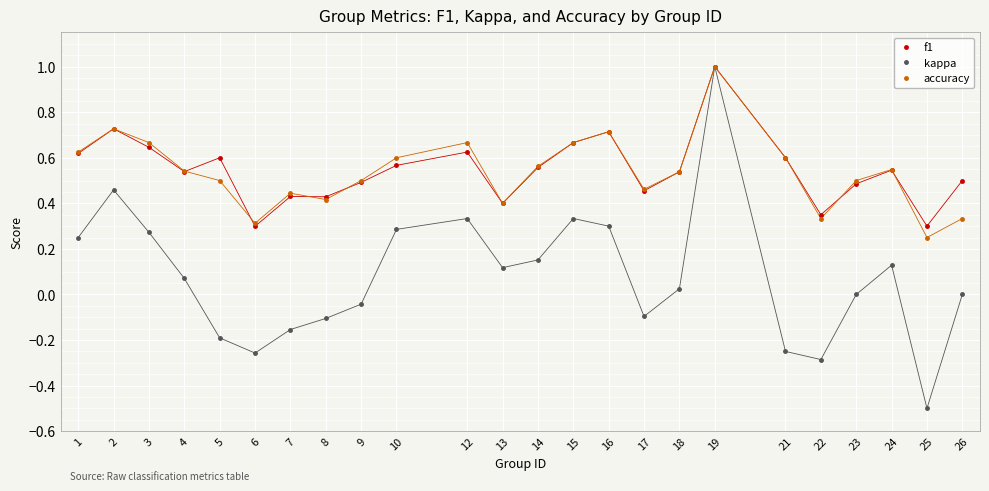

Which series changed the most between 6 and 10?

kappa